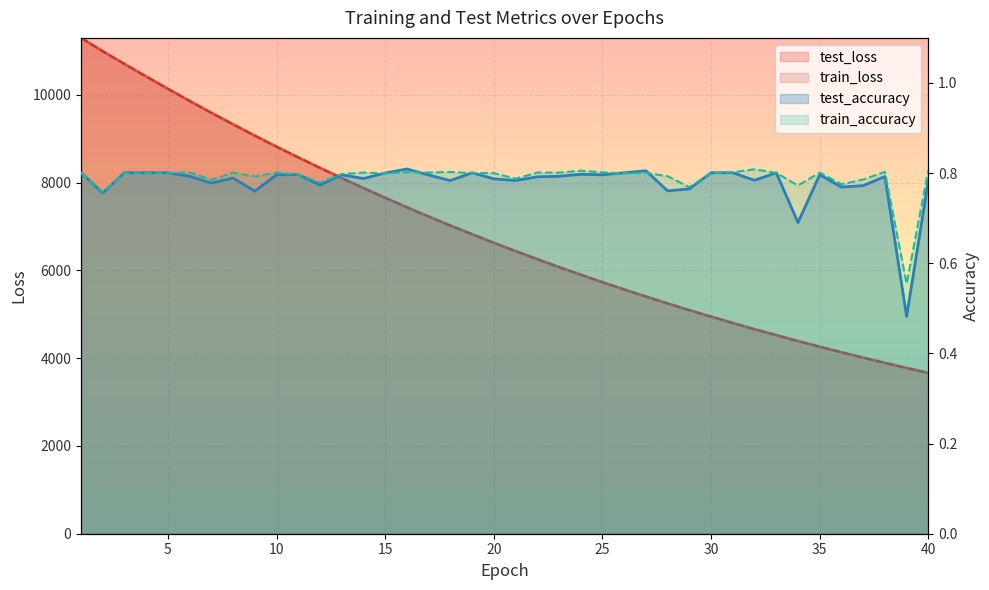

What is the average value of the train_accuracy series?

0.8